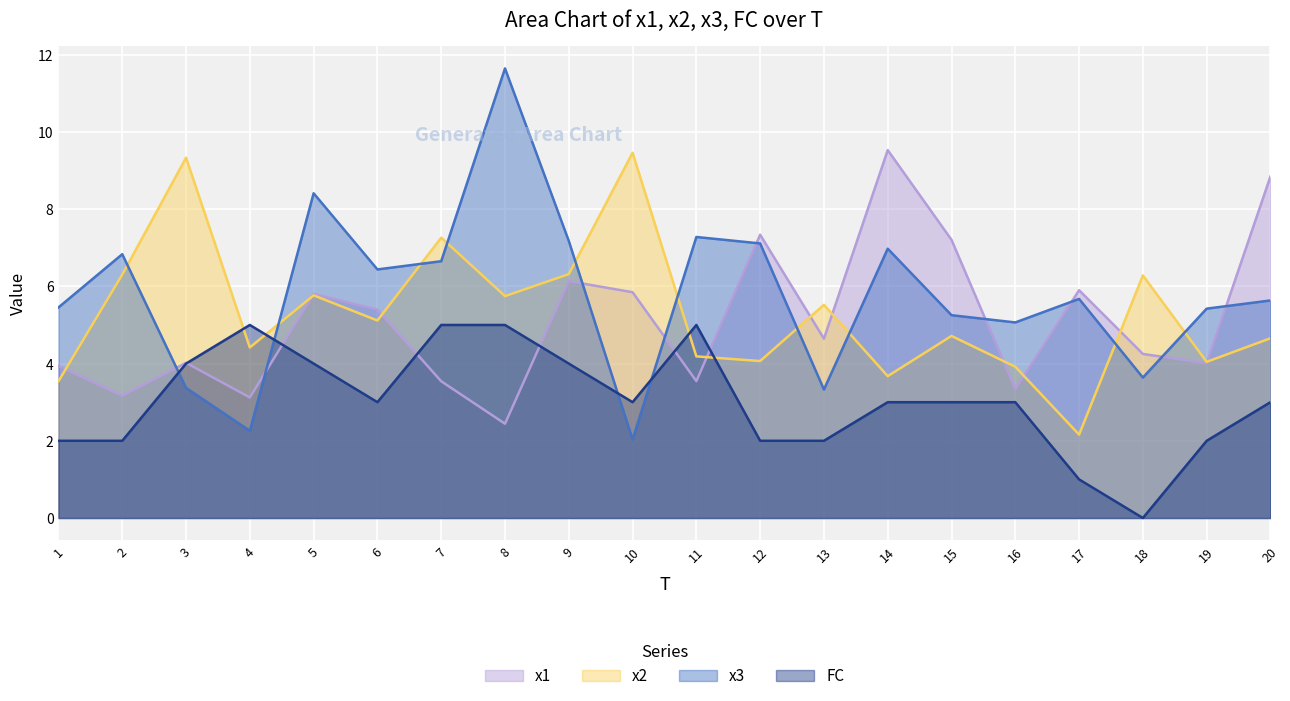

Reading left to right, list all the values displayed in this chart.

x1: 3.9	3.2	4.0	3.1	5.8	5.4	3.5	2.4	6.1	5.8	3.5	7.3	4.6	9.5	7.2	3.3	5.9	4.2	4.0	8.8
x2: 3.5	6.3	9.3	4.4	5.8	5.1	7.3	5.7	6.3	9.5	4.2	4.1	5.5	3.7	4.7	3.9	2.2	6.3	4.0	4.7
x3: 5.5	6.8	3.4	2.3	8.4	6.4	6.7	11.6	7.2	2.0	7.3	7.1	3.3	7.0	5.3	5.1	5.7	3.6	5.4	5.6
FC: 2.0	2.0	4.0	5.0	4.0	3.0	5.0	5.0	4.0	3.0	5.0	2.0	2.0	3.0	3.0	3.0	1.0	0.0	2.0	3.0